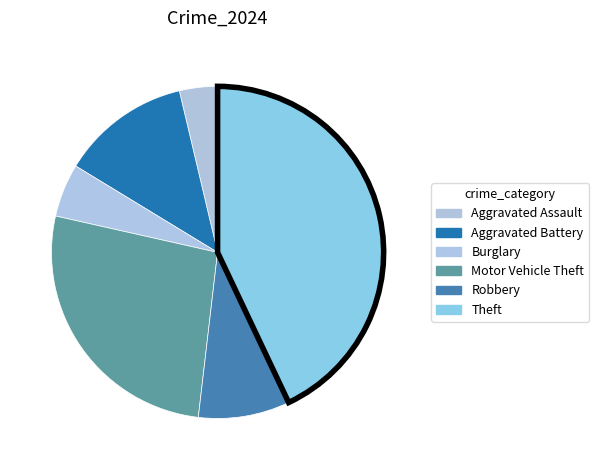

To the nearest percent, what is the average slice percentage?

17%